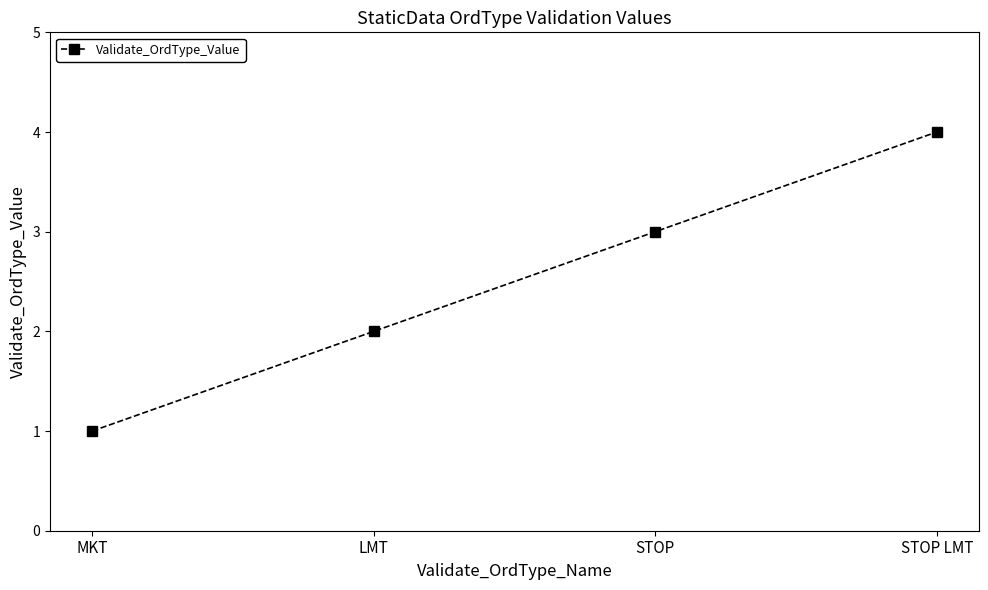

Count the number of data series in this chart.

1